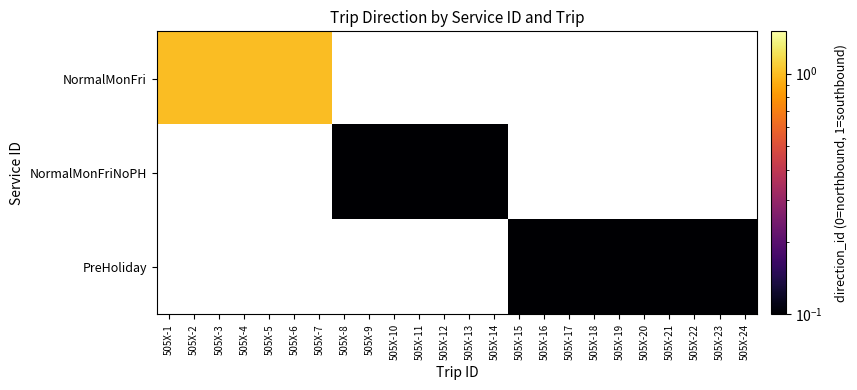

How many series are shown in this chart?

3